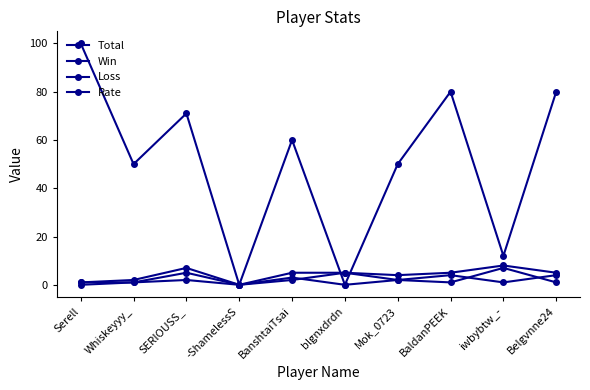

Between -ShamelessS and Belgvnne24, which series saw the biggest shift?

Rate